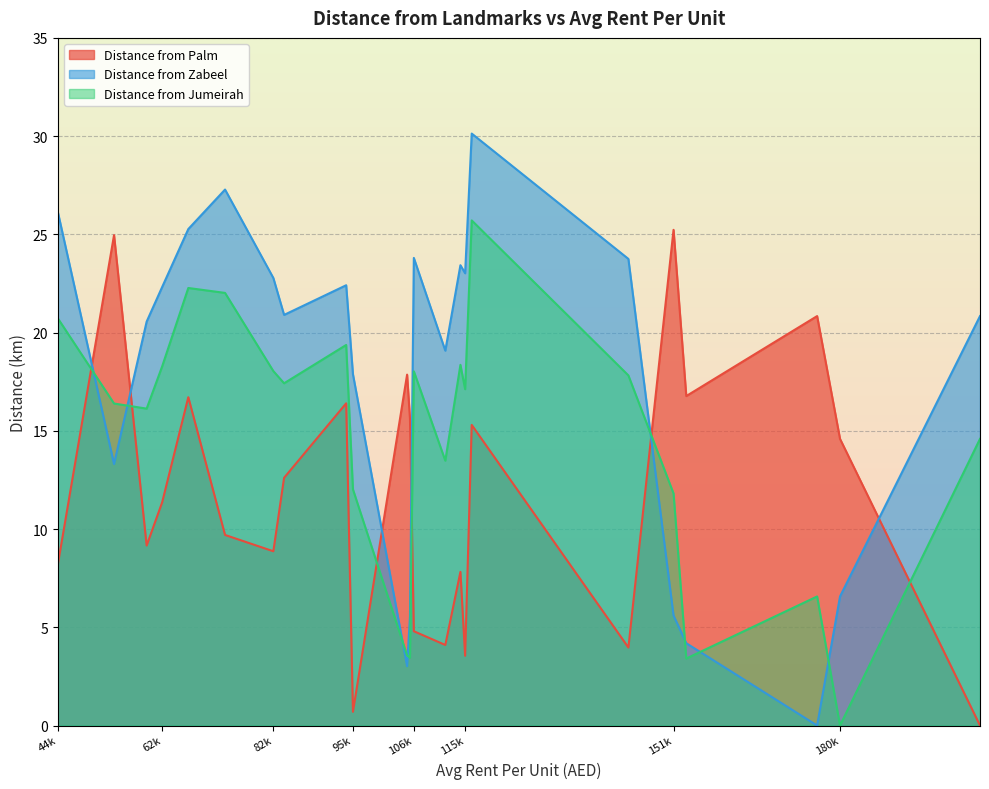

What is the difference between the second highest and minimum values in the Distance from Zabeel series?

27.3